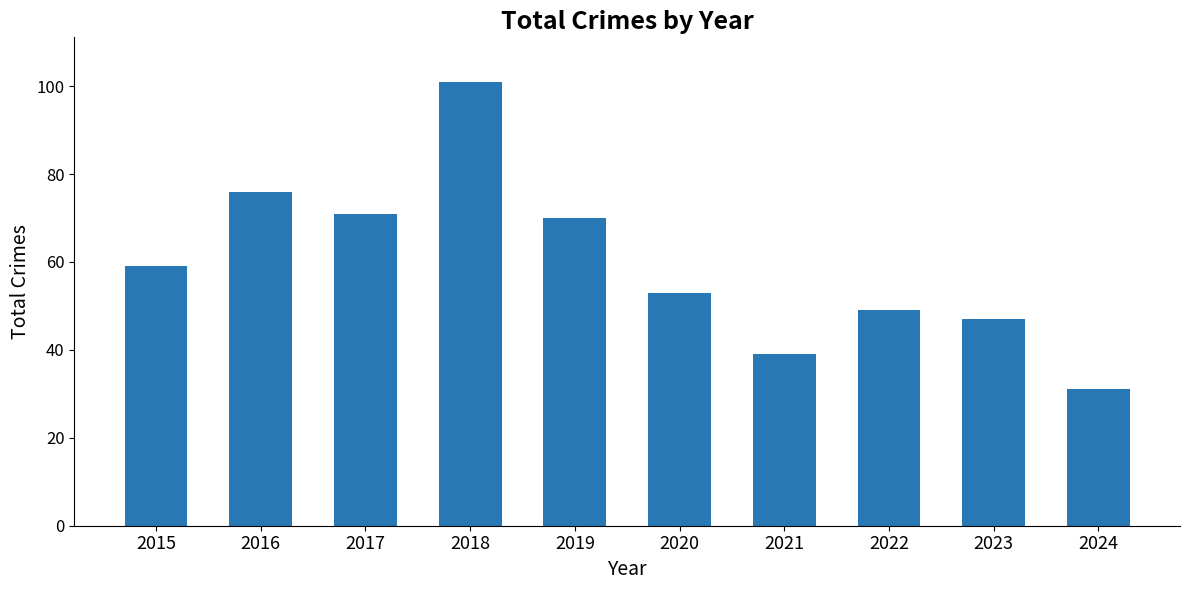

Are the bars horizontal?

No